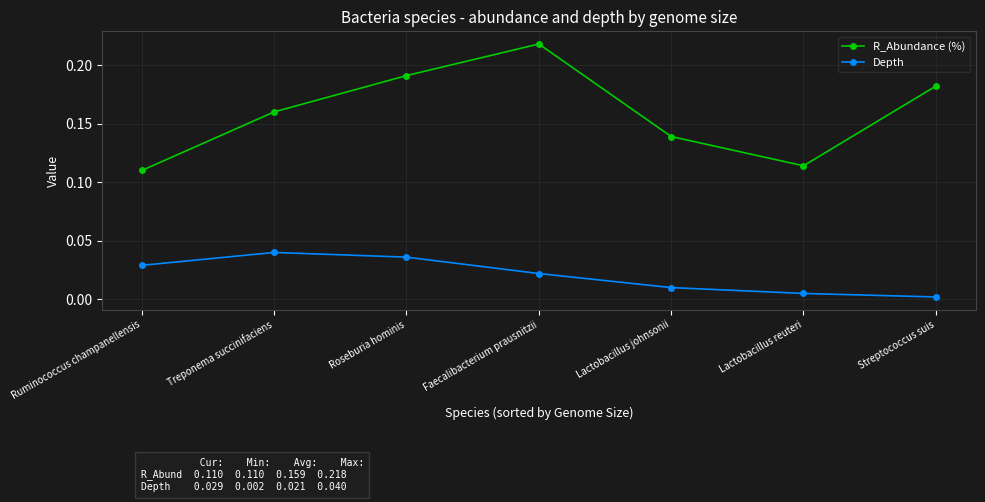

Count the number of data series in this chart.

2